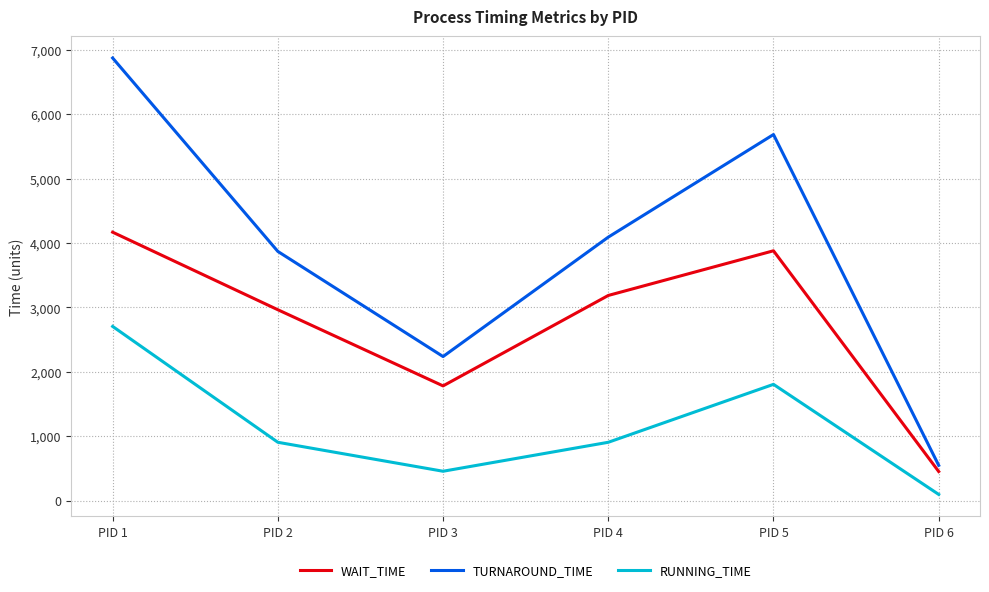

True or false: WAIT_TIME and RUNNING_TIME cross at least once.

False